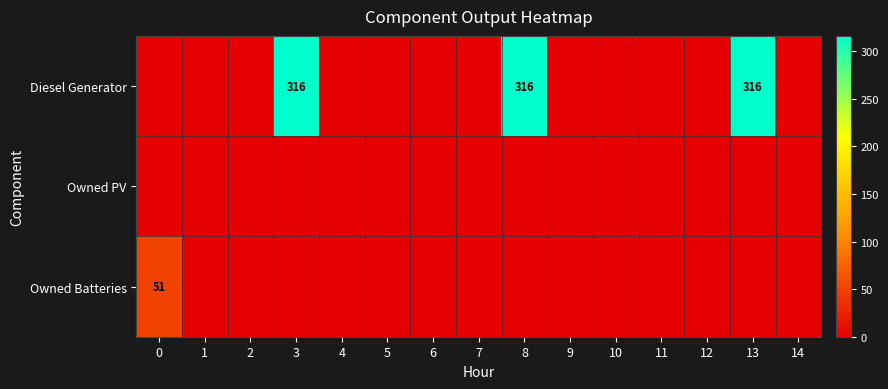

What is the sum of the Diesel Generator values at 11 and 3?

316